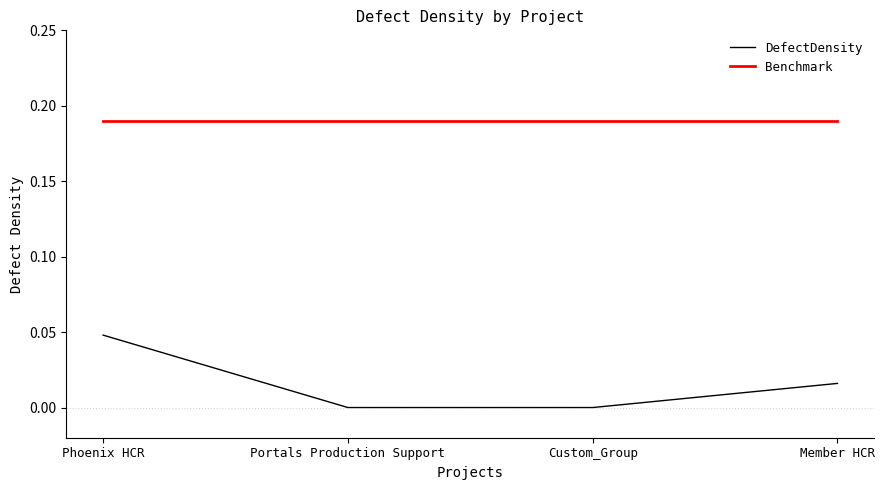

True or false: Benchmark and DefectDensity intersect in this chart.

False